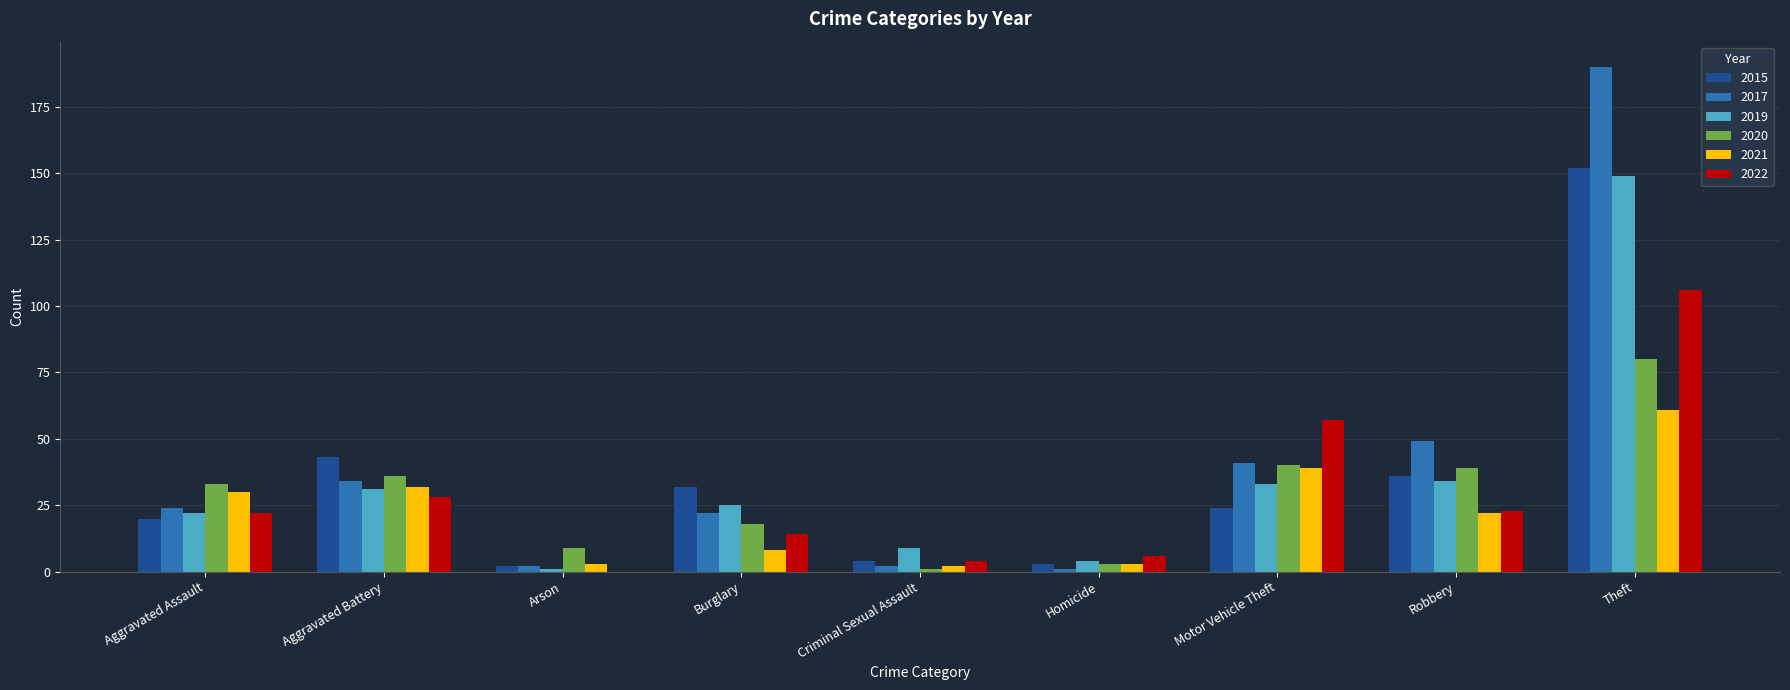

What are all the series names shown in the legend?

2015, 2017, 2019, 2020, 2021, 2022